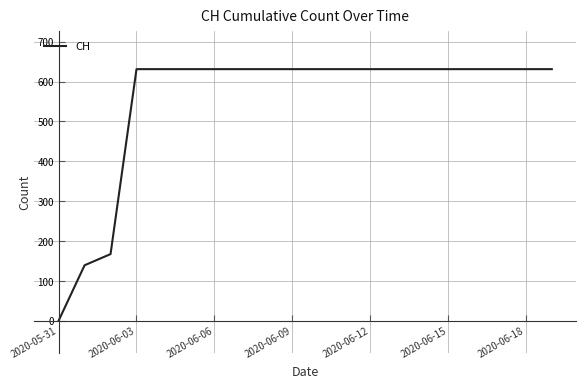

What is the maximum value shown in the chart?

631